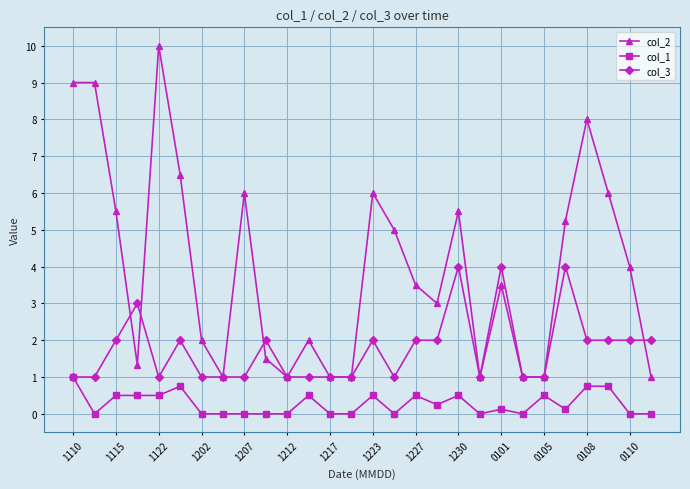

What is the highest value of the col_1 series?

1.0